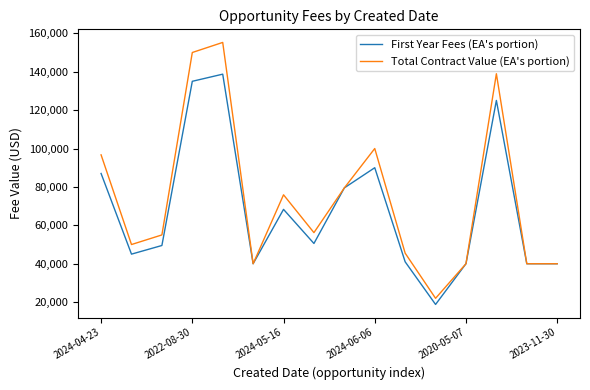

What is the minimum value shown in the chart?

18800